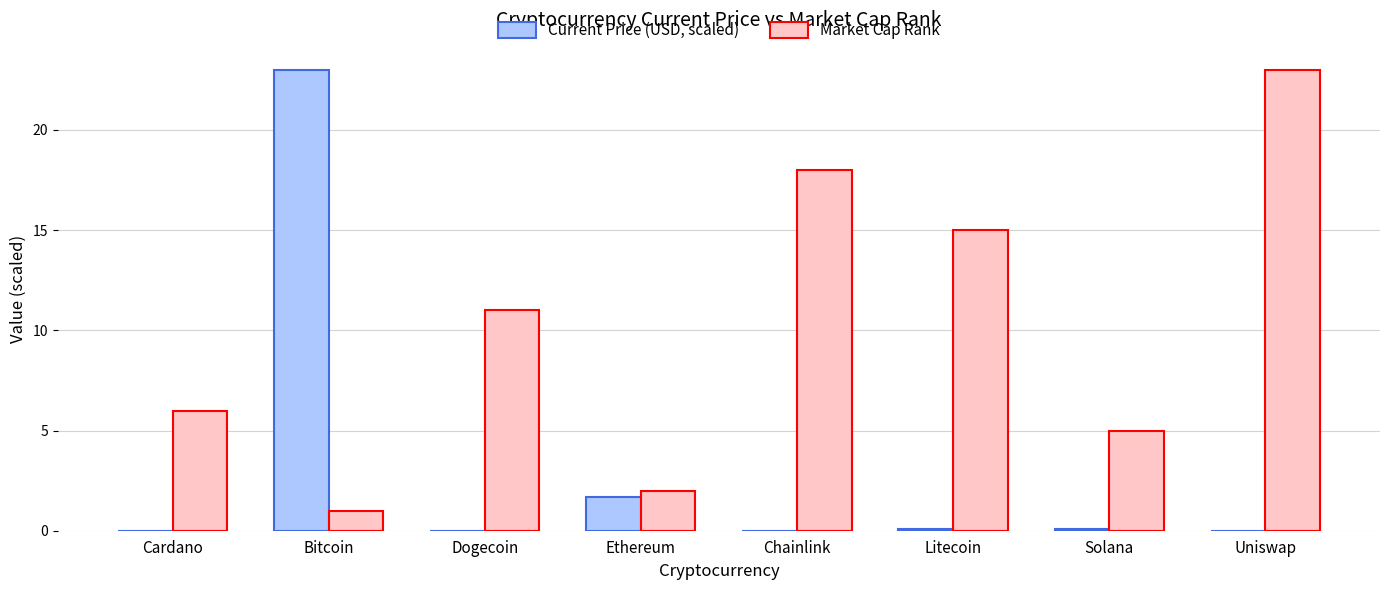

Between Dogecoin and Litecoin, which series saw the biggest shift?

Market Cap Rank